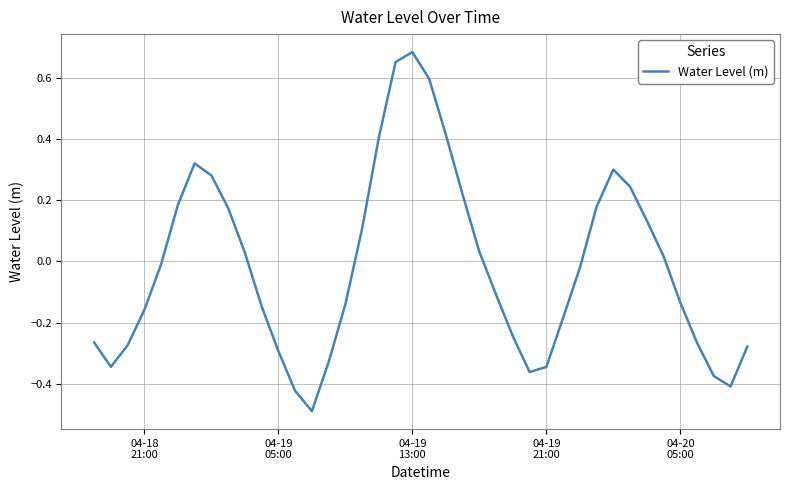

What is the minimum value shown in the chart?

-0.5